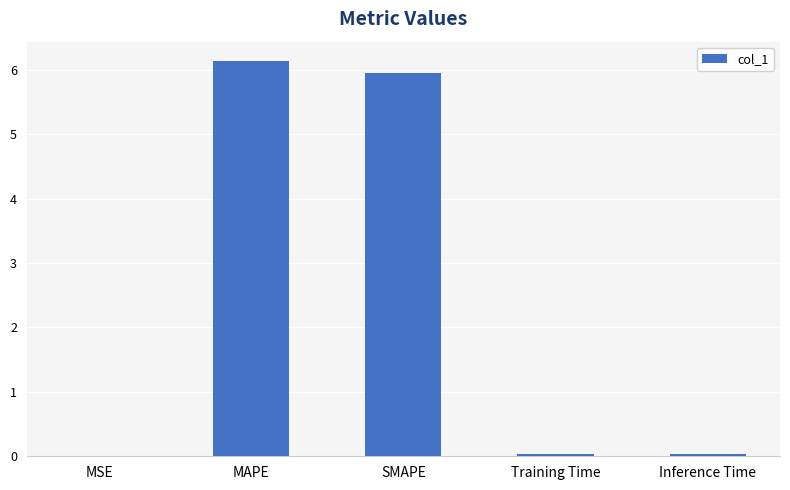

Are the bars horizontal?

No